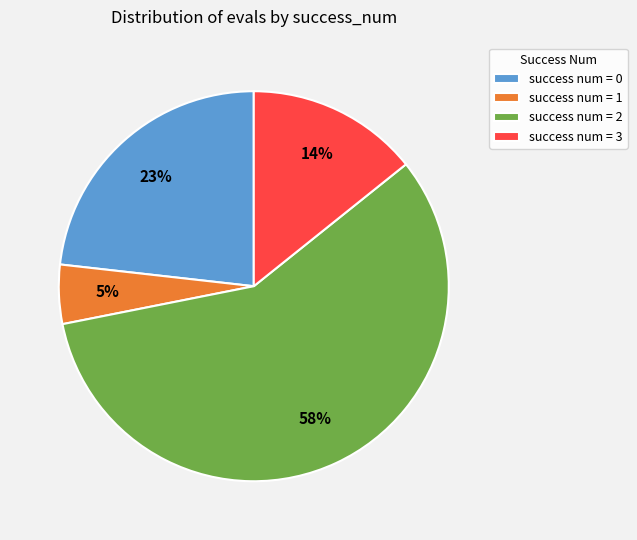

What percentage is the success num = 2 slice, to the nearest percent?

58%